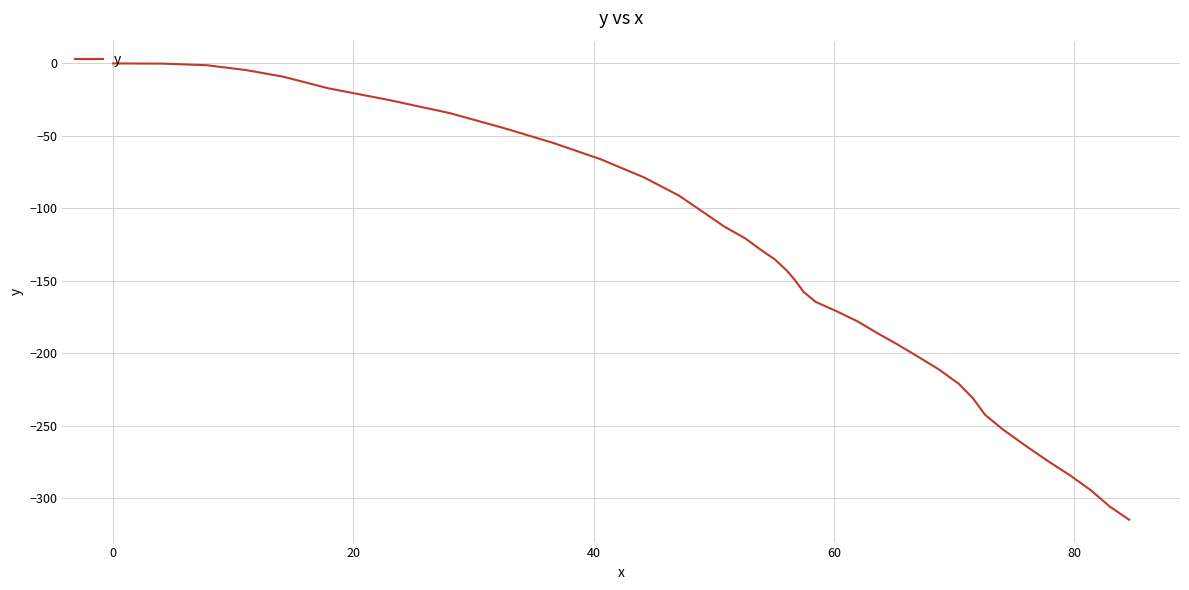

Is this an area chart (filled region under the line)?

No